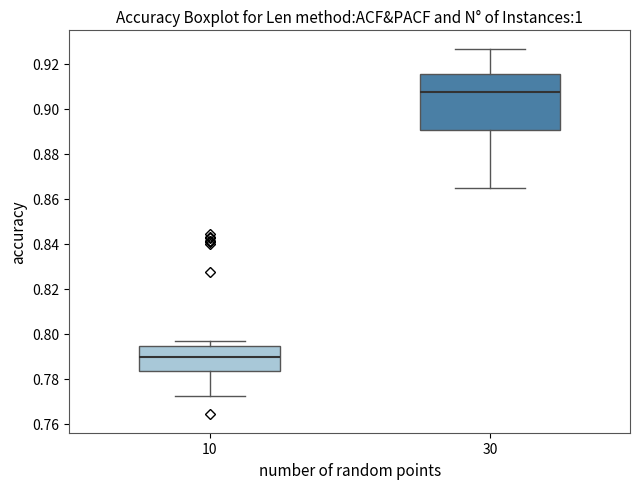

Reading left to right, transcribe this box plot: for each box, give where its median line is, the range the box spans, and where its two whiskers end, as read against the y-axis. The values are not printed on the chart, so give them approximately, as read against the axis.

10: median 0.790, box 0.784 to 0.794, whiskers 0.772 to 0.796
30: median 0.908, box 0.890 to 0.916, whiskers 0.864 to 0.926